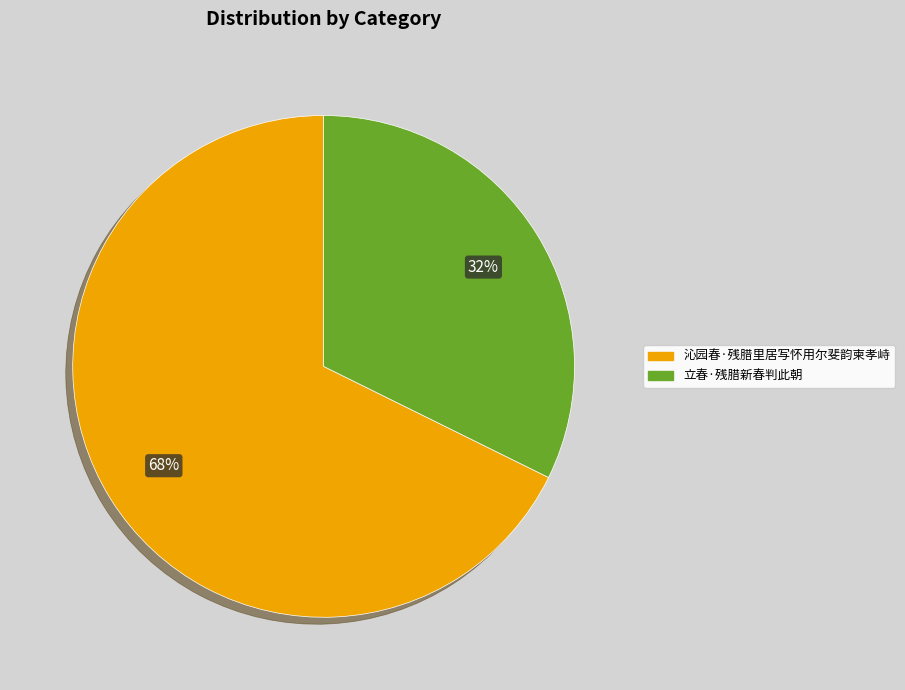

Is the sum of 沁园春·残腊里居写怀用尔斐韵柬孝峙 and 立春·残腊新春判此朝 greater than half?

Yes